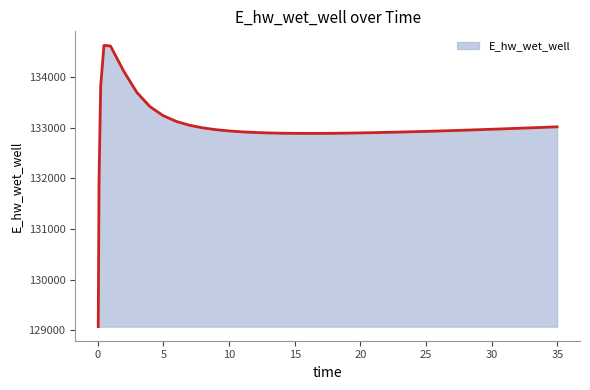

What is the difference between the maximum and minimum values?

5557.7